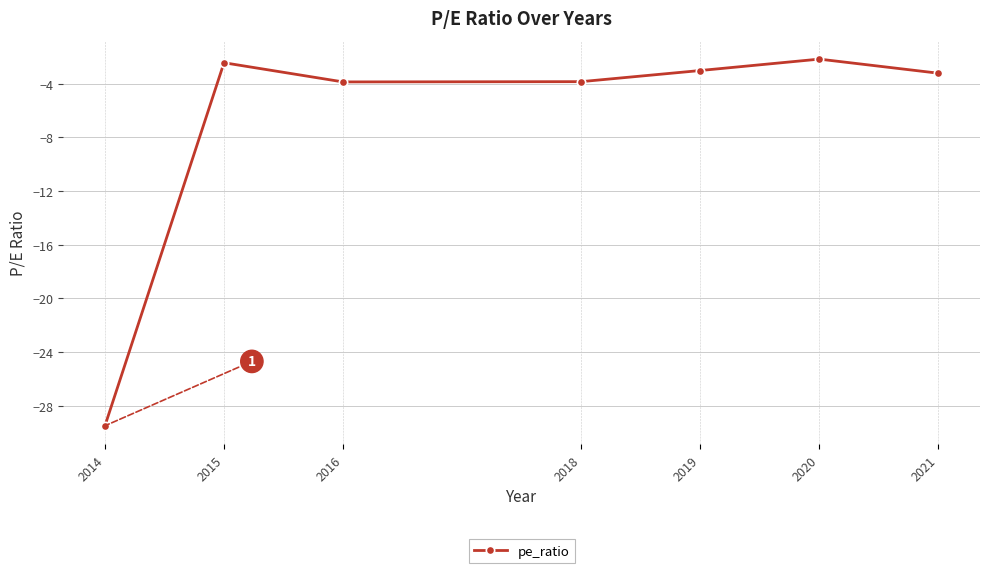

Which has a higher value, 2021 or 2018?

2021